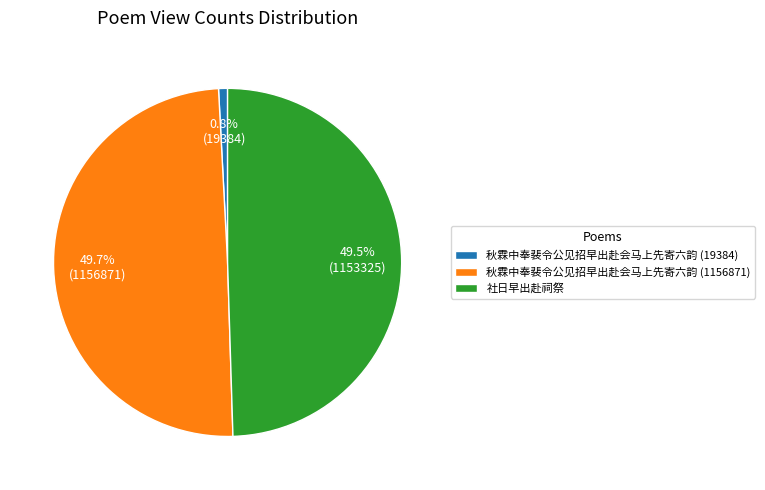

Count the number of slices in the pie.

3